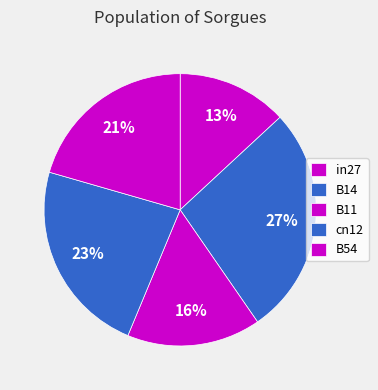

Count the number of slices in the pie.

5